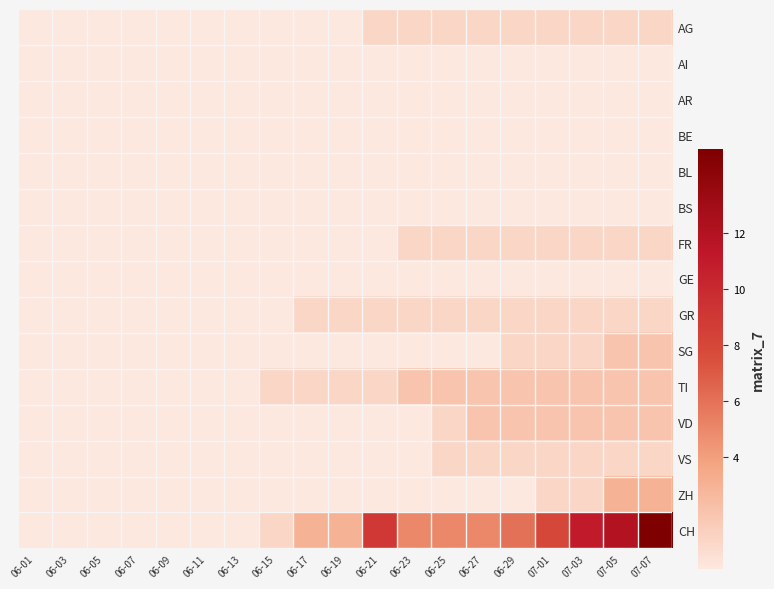

Rank the series at 06-29 from highest to lowest value.

CH, TI, VD, AG, FR, GR, SG, VS, AI, AR, BE, BL, BS, GE, ZH